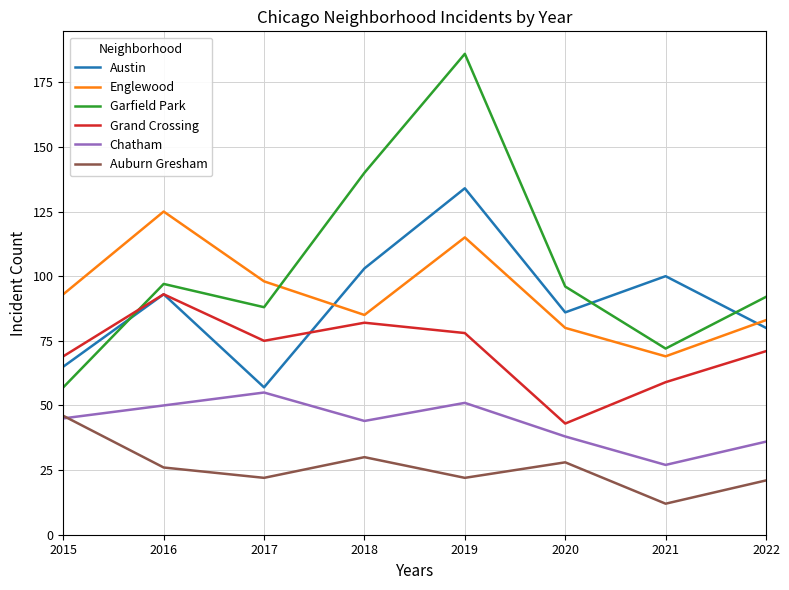

Which series changed the most between 2018 and 2020?

Garfield Park